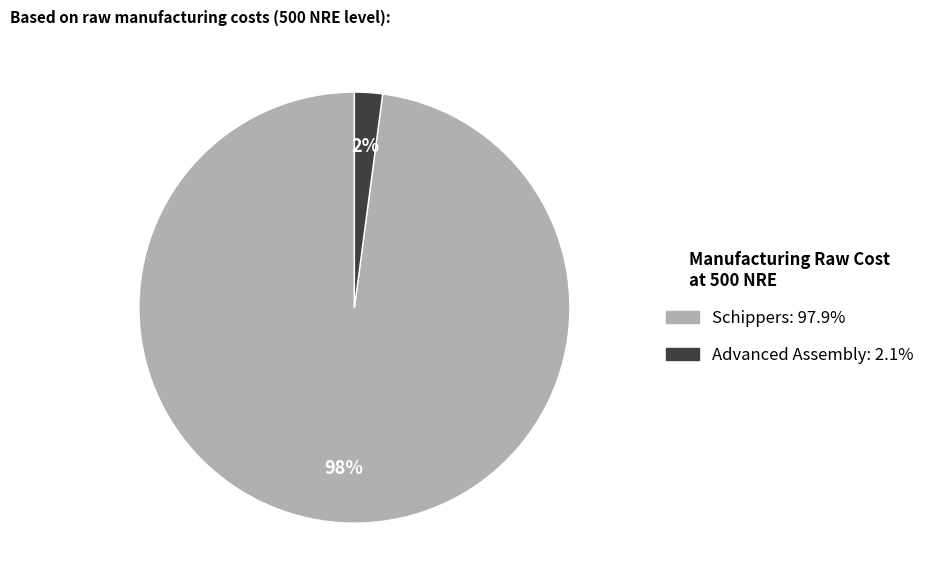

Rank the categories by value from lowest to highest.

Advanced Assembly, Schippers